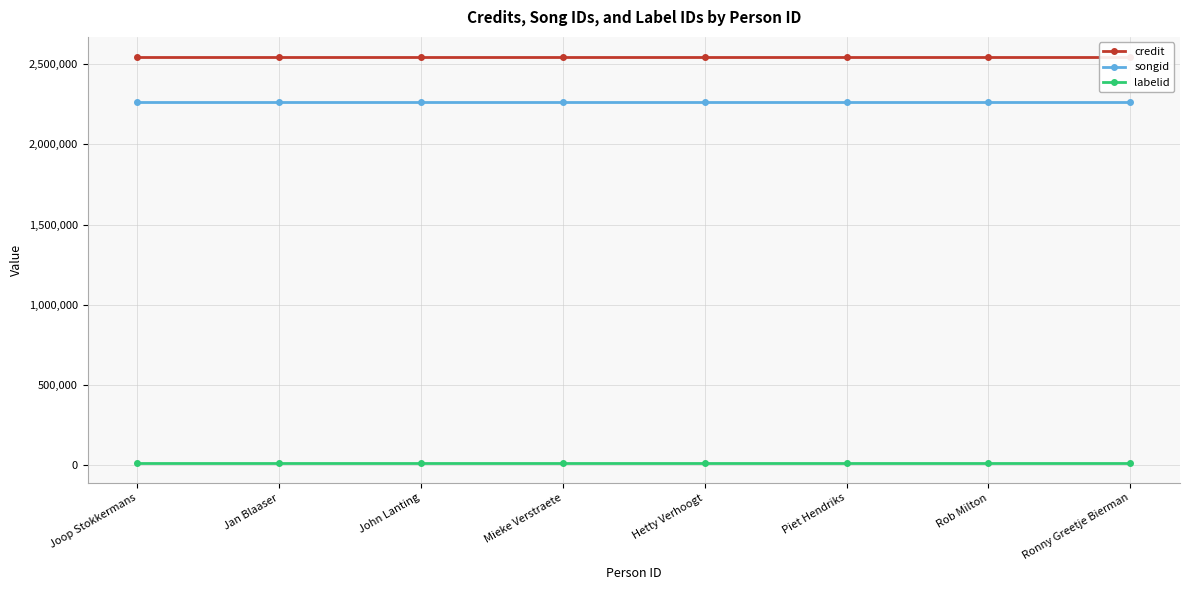

True or false: credit has more than 2 points higher than both neighbors.

False